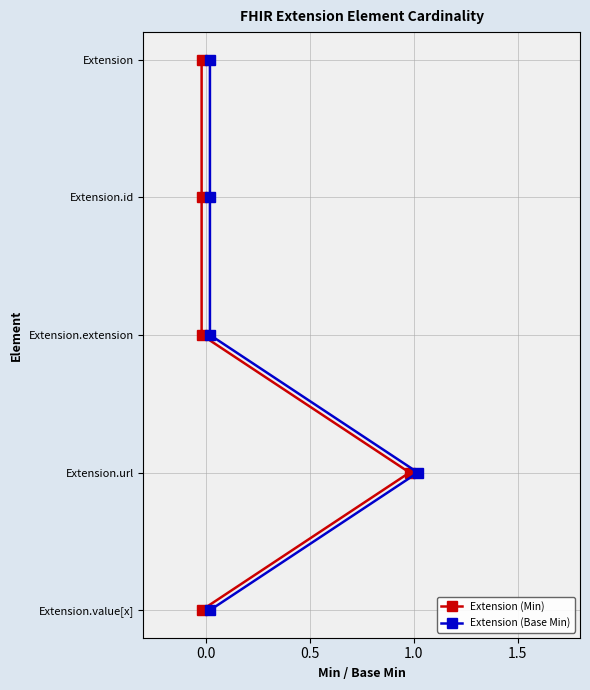

True or false: Extension (Base Min) and Extension (Min) intersect in this chart.

False